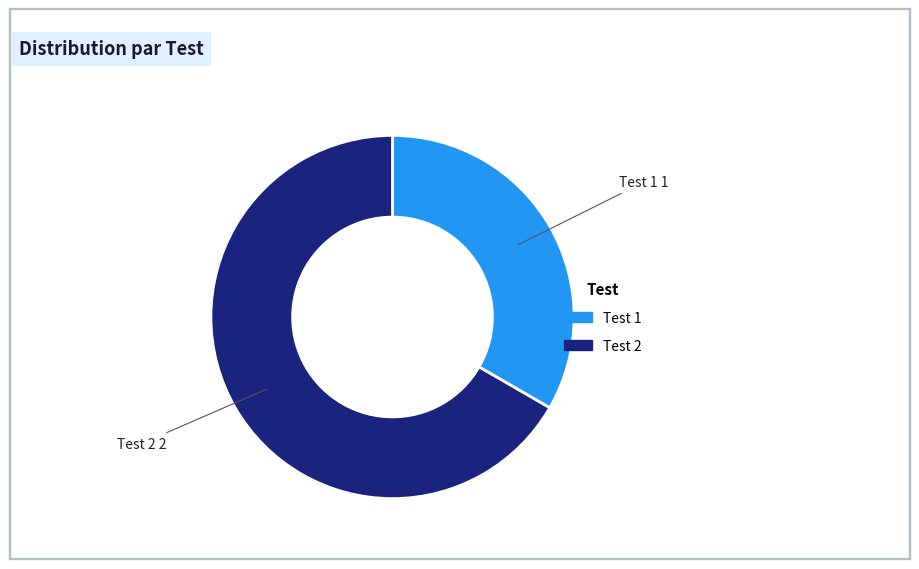

Does Test 1 account for over 50% of the chart?

No